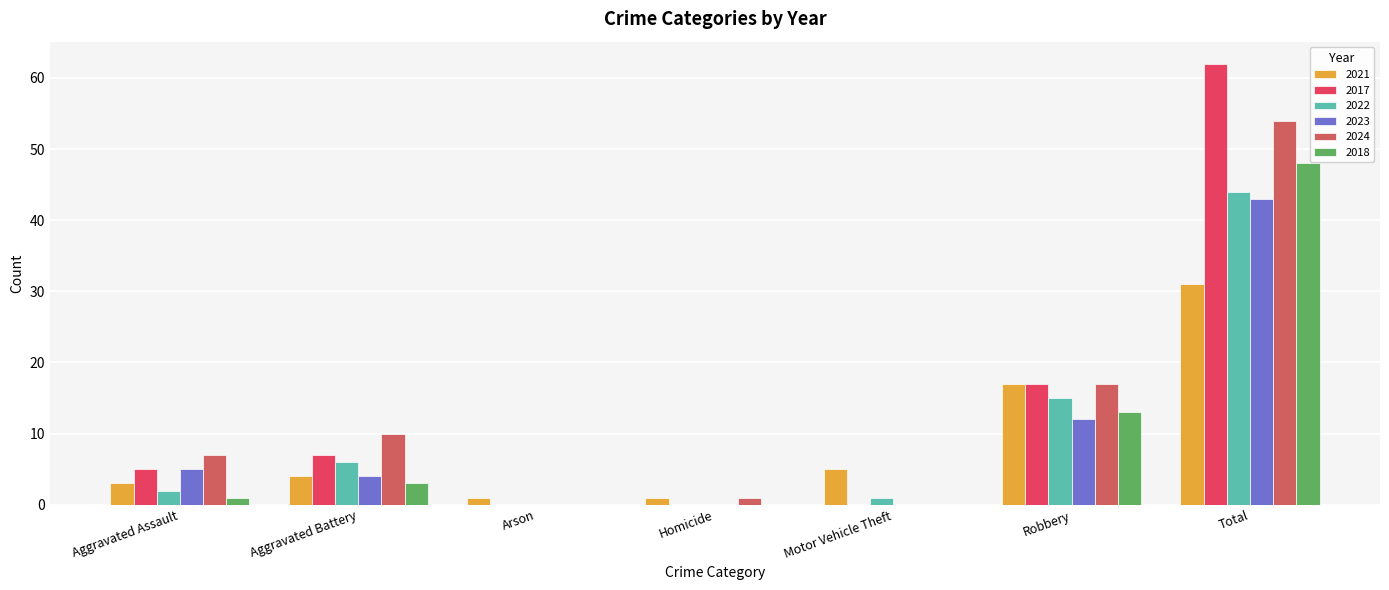

What is the sum of all 2024 values?

89